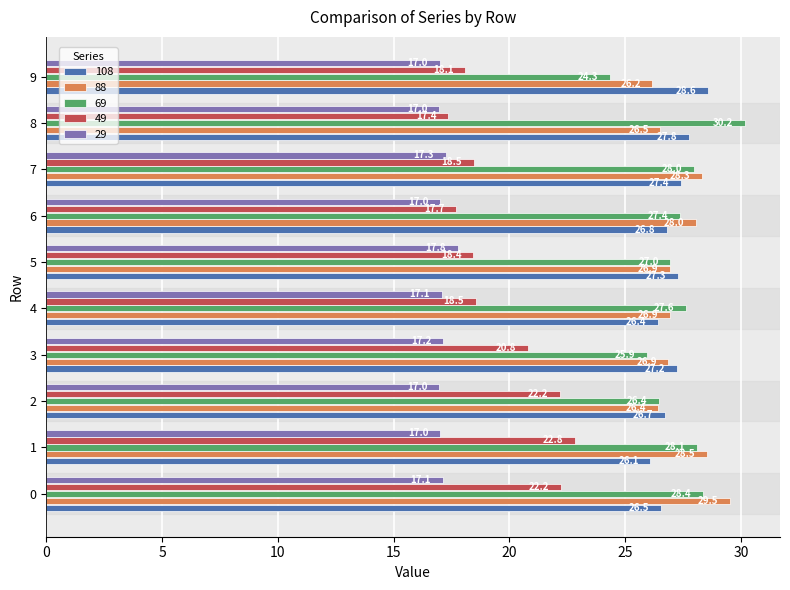

What is the total value across all series at 2?

118.7